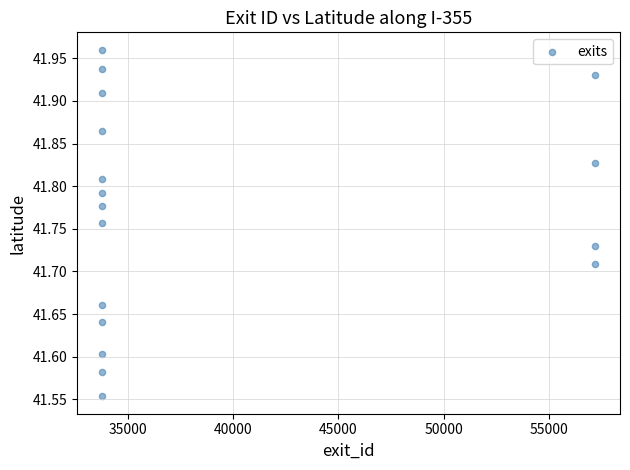

What is the range of X values (max minus min)?

23427.0